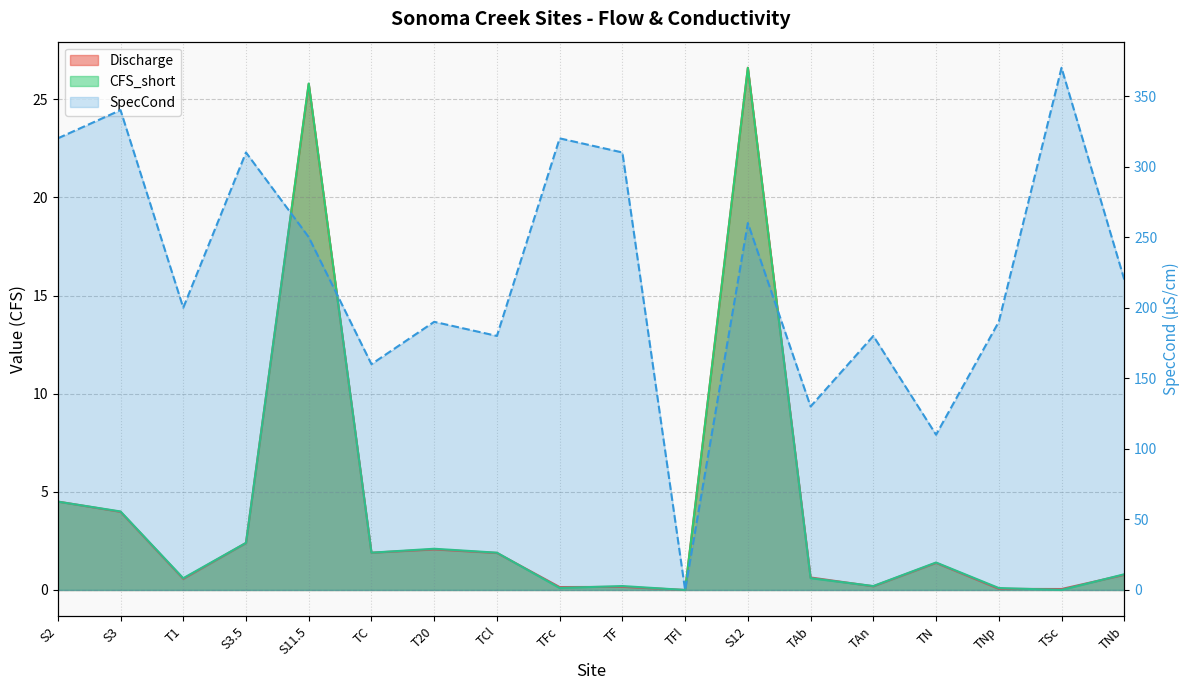

The CFS_short series shows 0.3 at TAn. True or false?

False